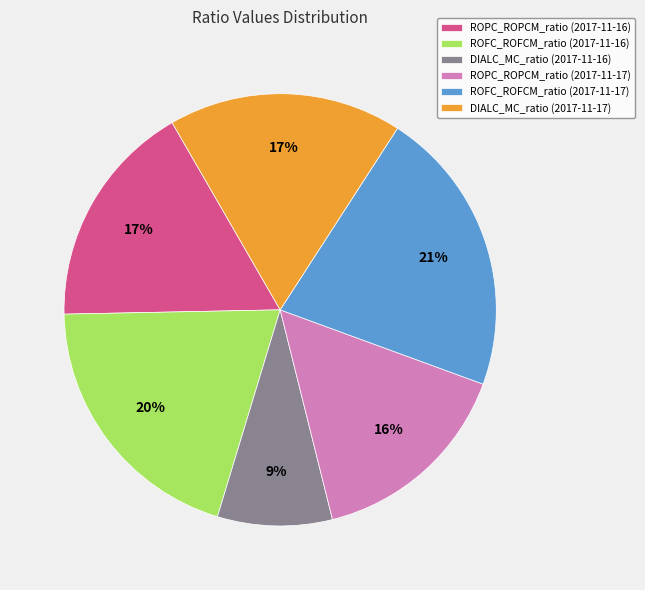

To the nearest percent, what portion does ROPC_ROPCM_ratio (2017-11-16) represent?

17%